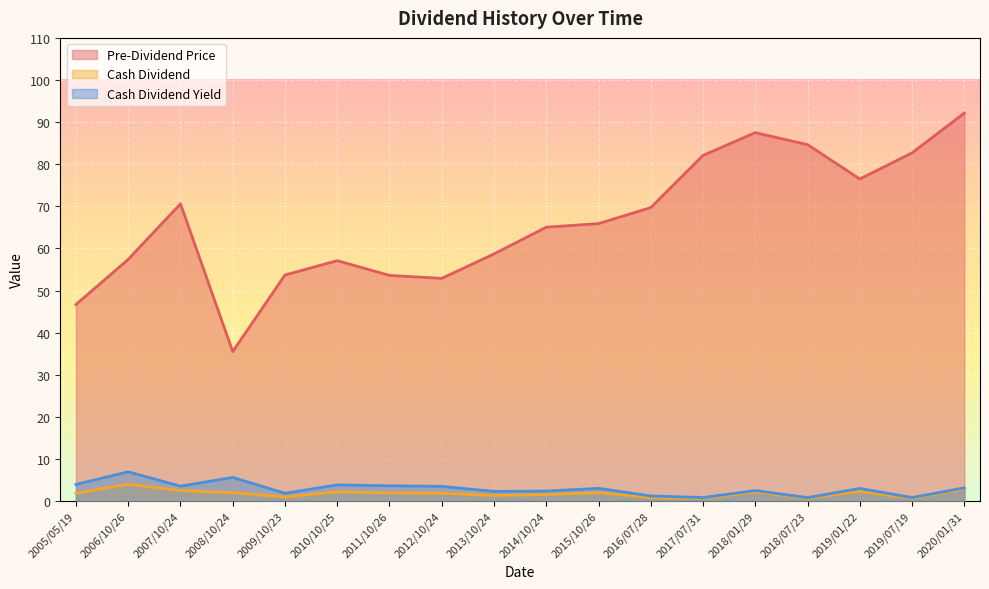

What is the maximum value shown in the chart?

92.2